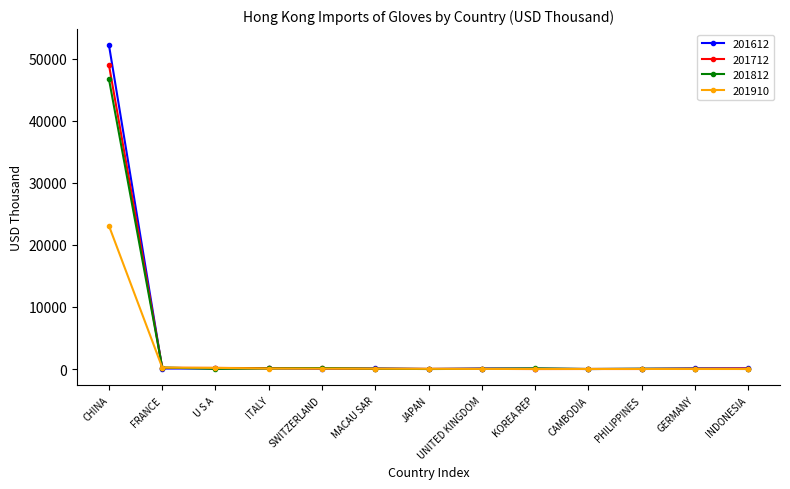

What is the label of the 1st point from the right?

INDONESIA